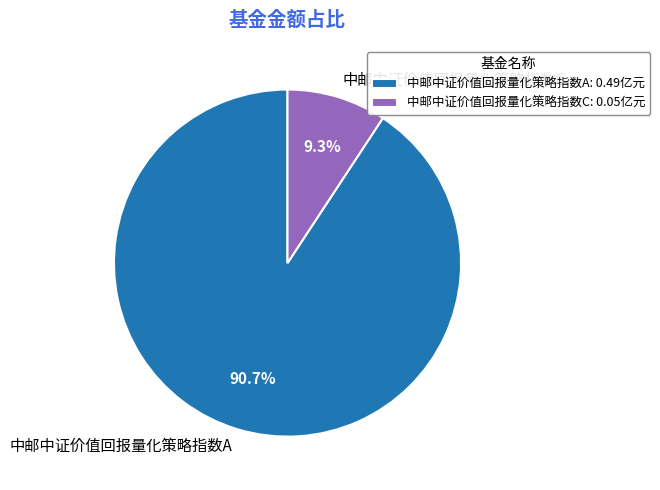

What percentage is the 中邮中证价值回报量化策略指数A slice, to the nearest percent?

91%